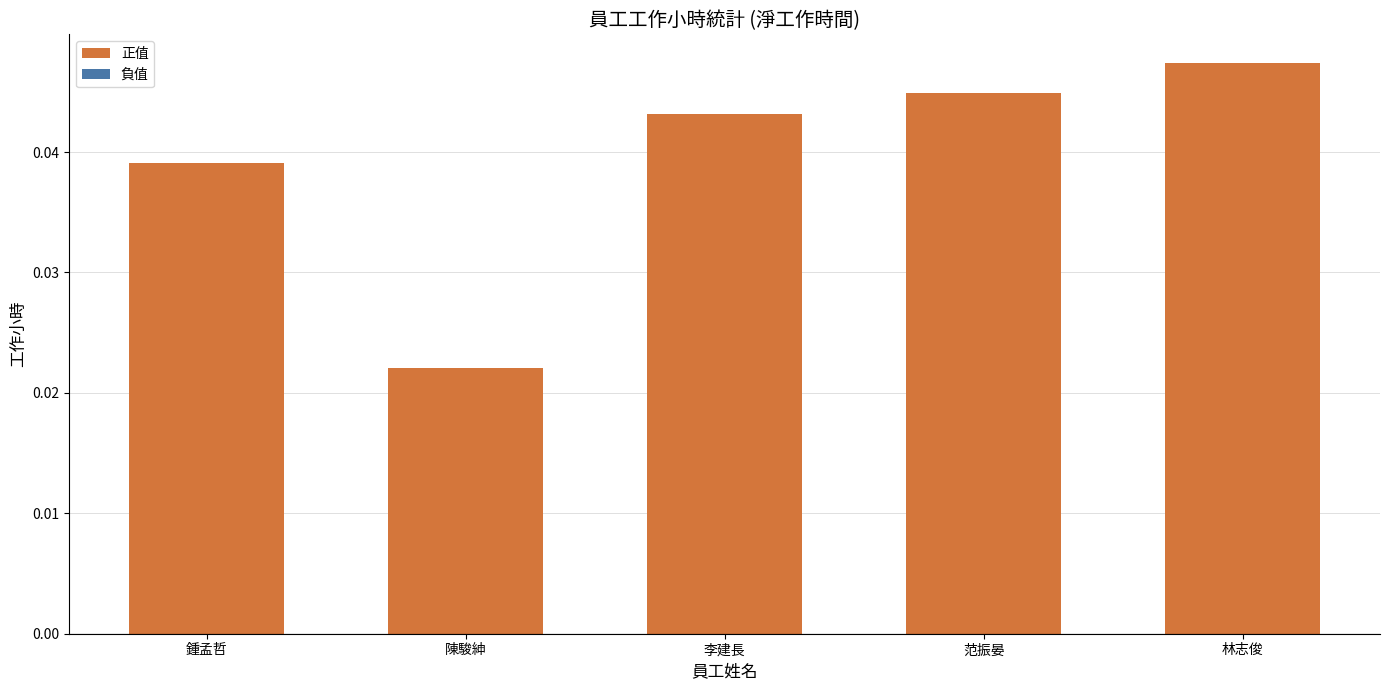

Rank the categories by value from highest to lowest.

林志俊, 范振晏, 李建長, 鍾孟哲, 陳駿紳